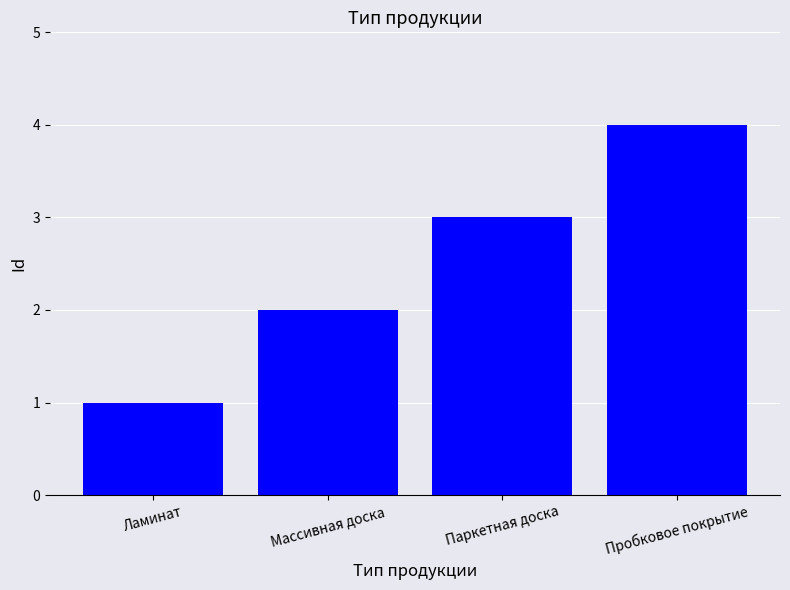

What is the label of the 2nd bar from the left?

Массивная доска